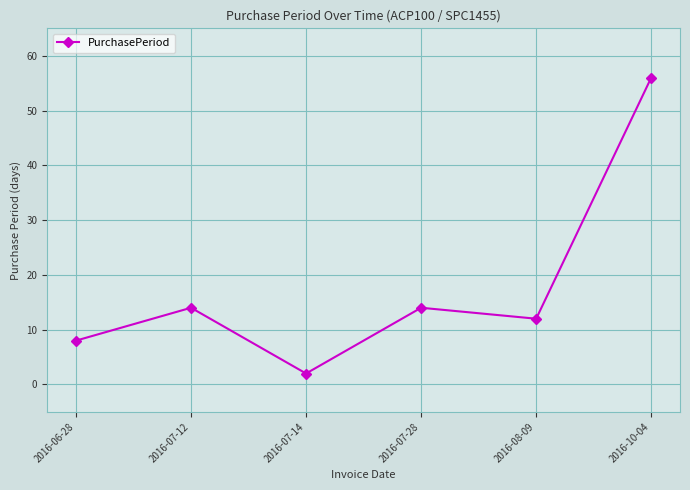

What is the maximum value shown in the chart?

56